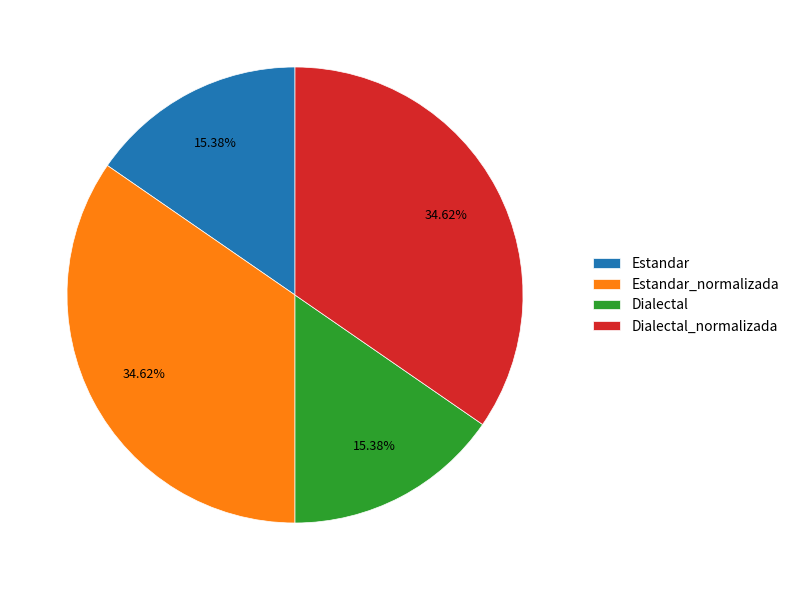

What percentage is the Estandar_normalizada slice, to the nearest percent?

35%